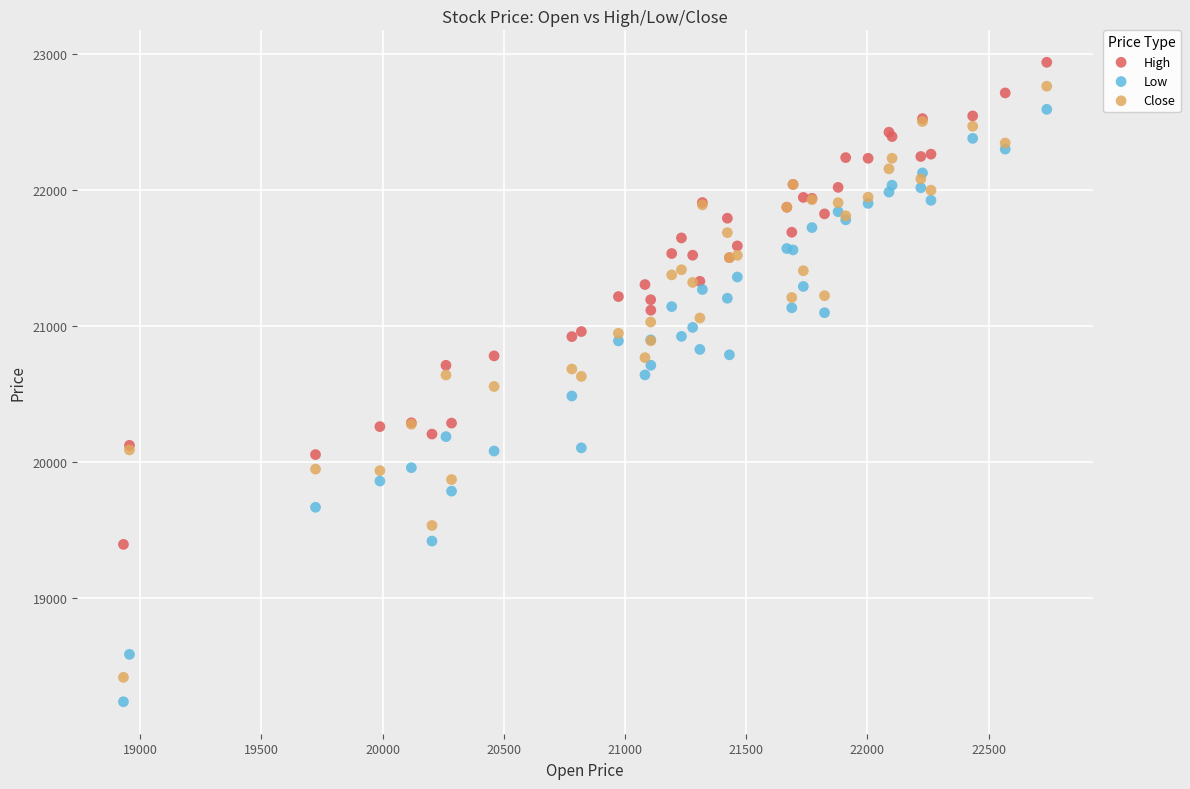

Which series has the widest spread of Y values?

Low